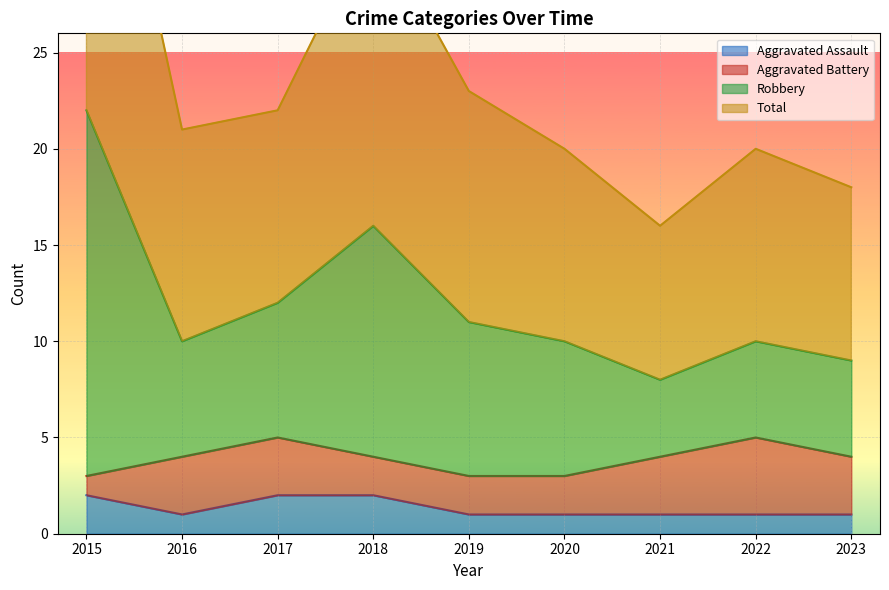

True or false: Aggravated Assault has a value of 2 at 2018.

True